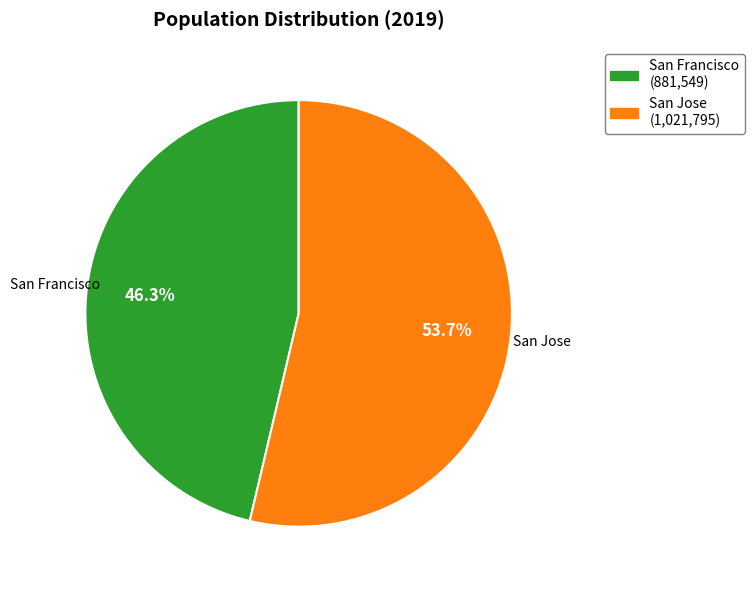

How many slices are in this pie chart?

2